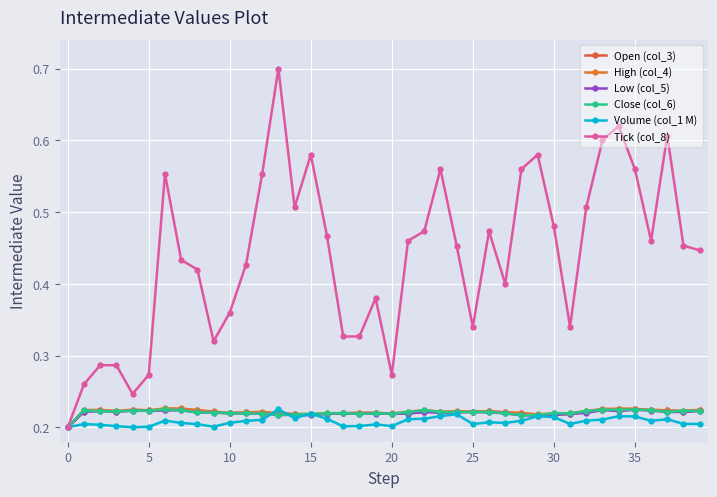

What are all the series names shown in the legend?

Open (col_3), High (col_4), Low (col_5), Close (col_6), Volume (col_1 M), Tick (col_8)